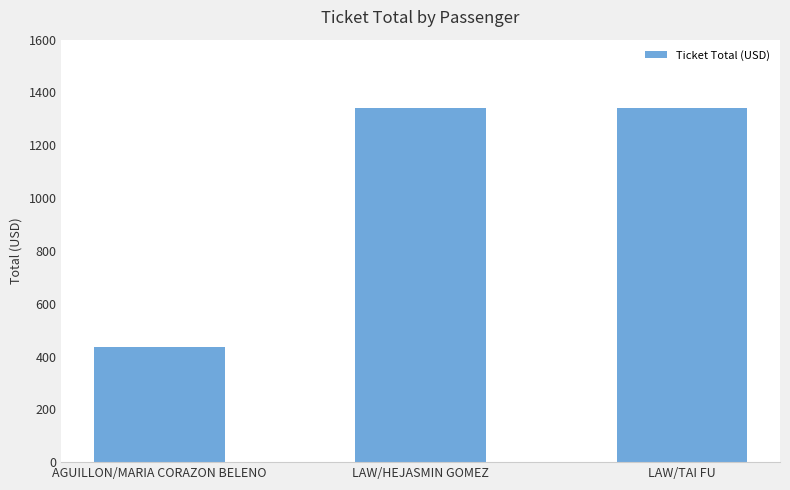

Reading left to right, list all the values displayed in this chart.

435	1343	1343